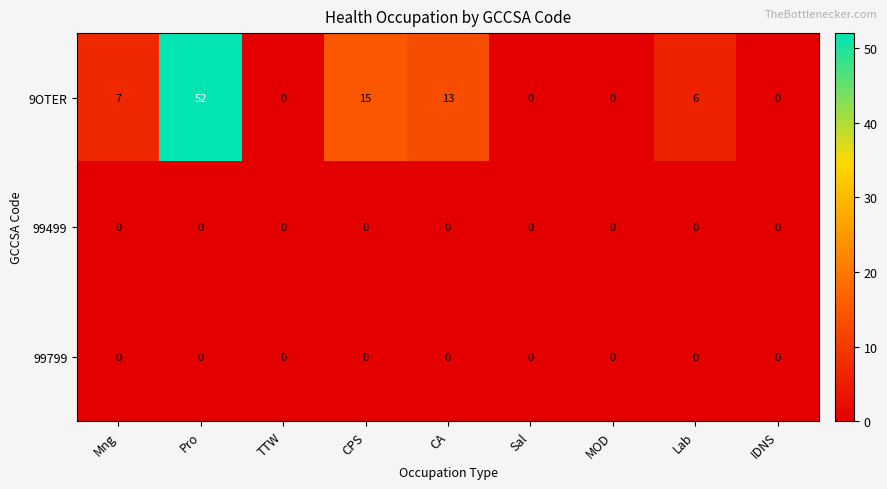

What is the maximum value shown in the chart?

52